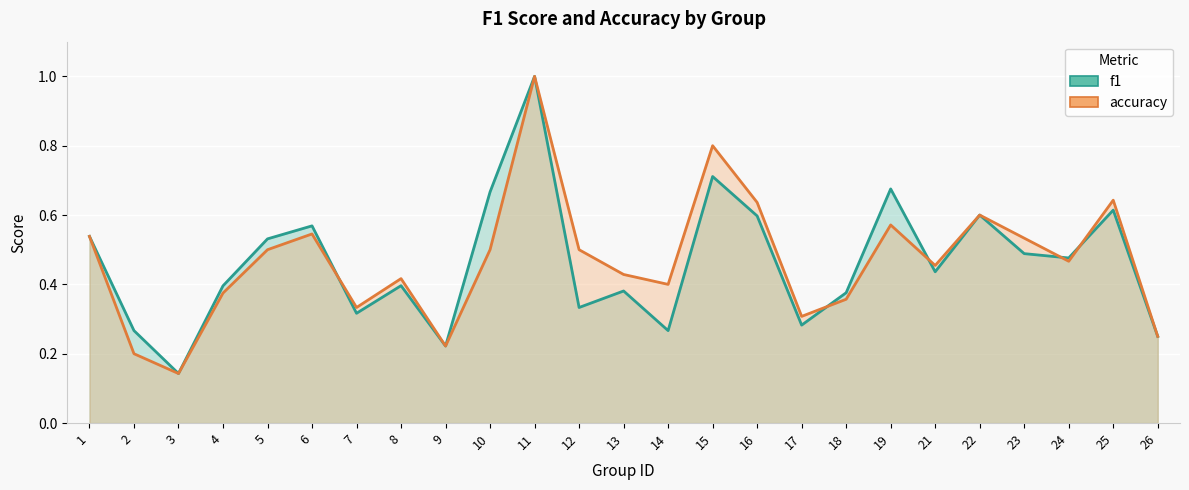

What are all the series names shown in the legend?

f1, accuracy